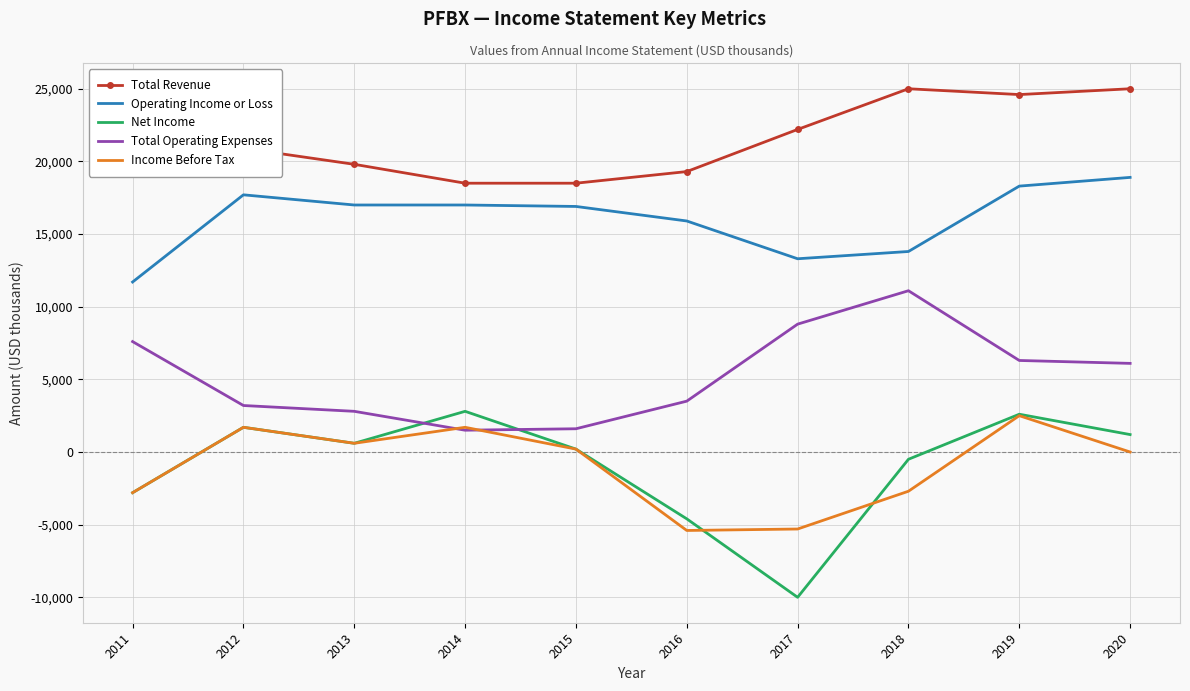

Which series has the largest total across all categories?

Total Revenue